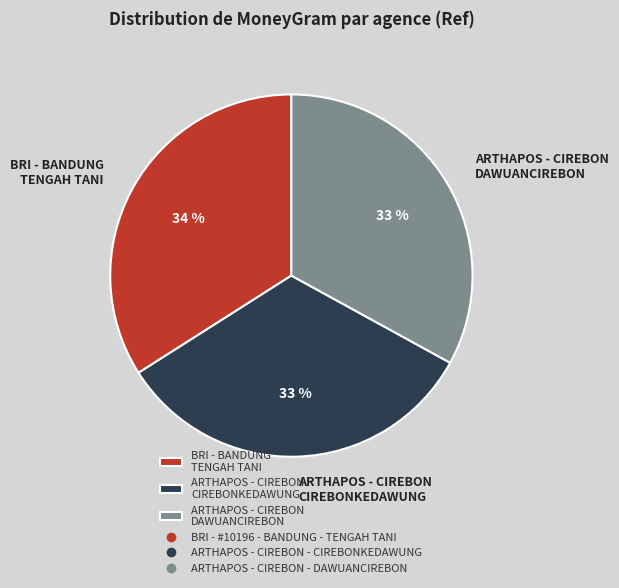

Which slice is the largest?

BRI - BANDUNG TENGAH TANI